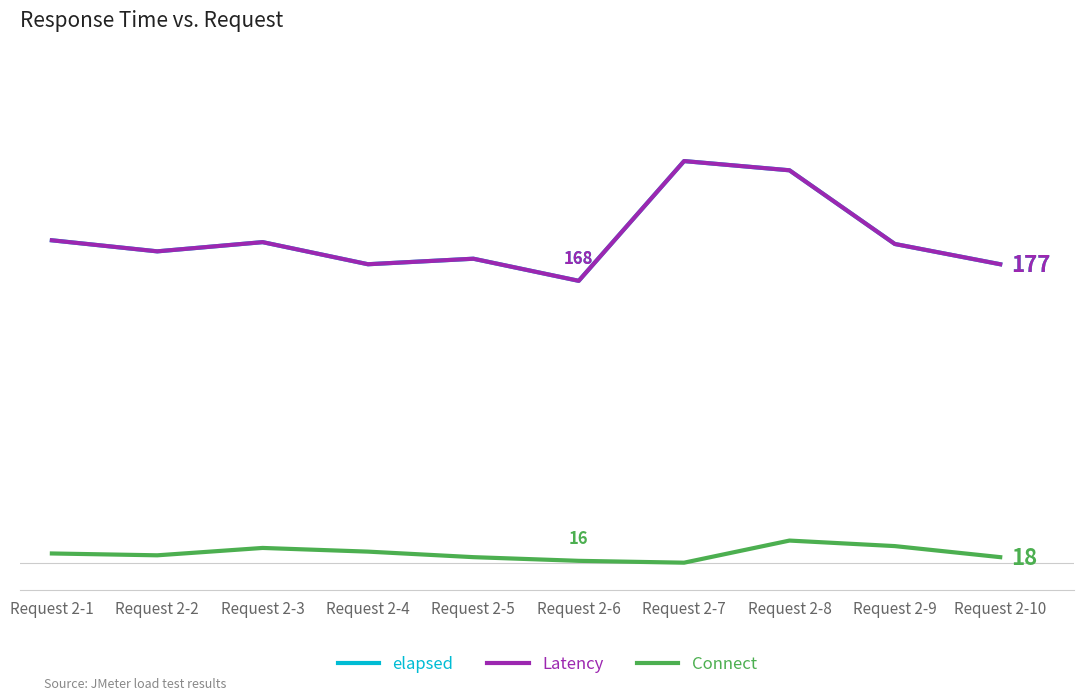

What is the minimum value for Connect?

15